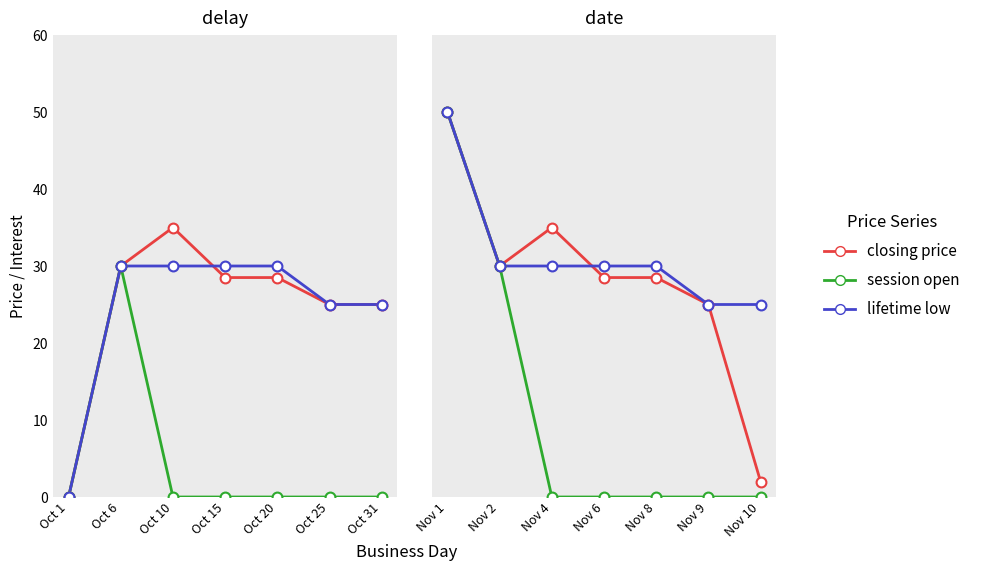

Which series reaches the maximum Y coordinate?

closing price